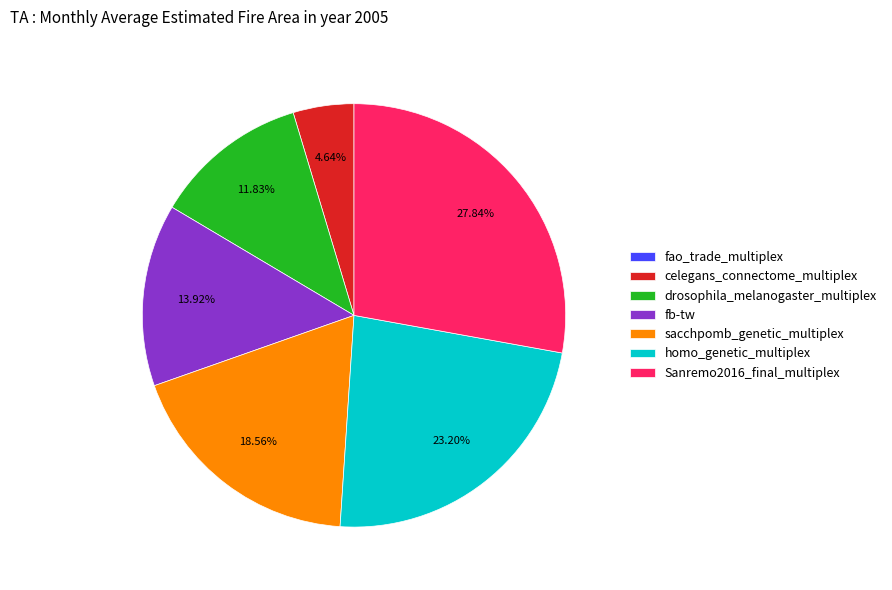

Is there any slice that represents more than half of the pie?

No